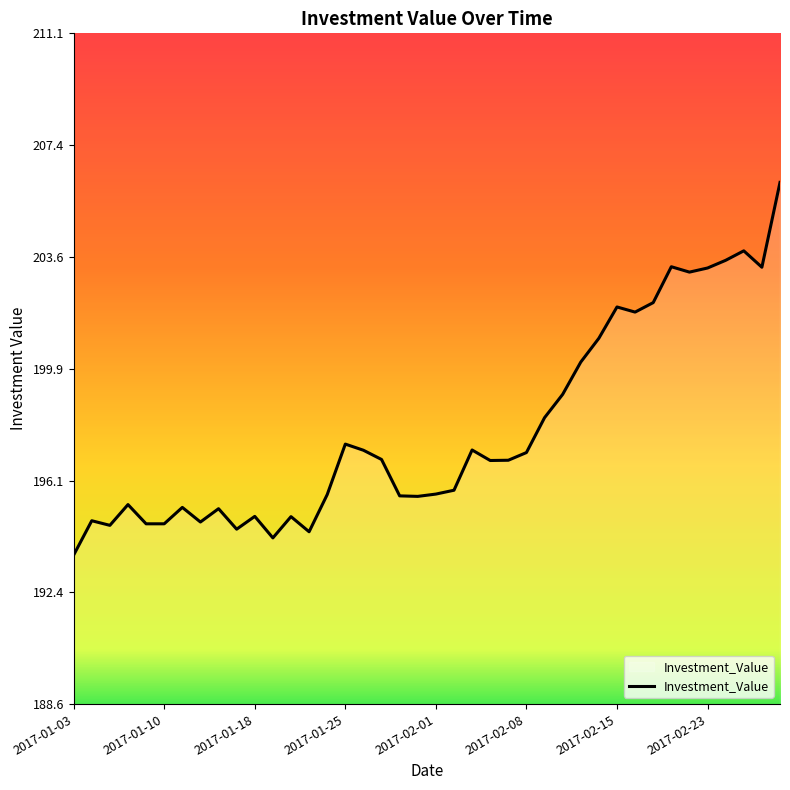

What is the minimum value shown in the chart?

193.6